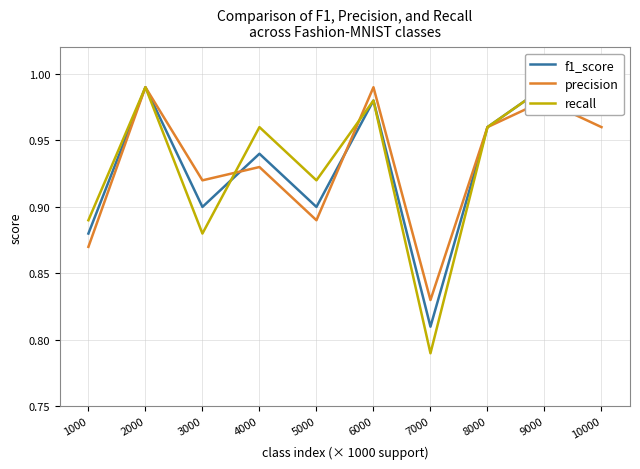

Is it true that precision equals 1.2 at 1000?

False